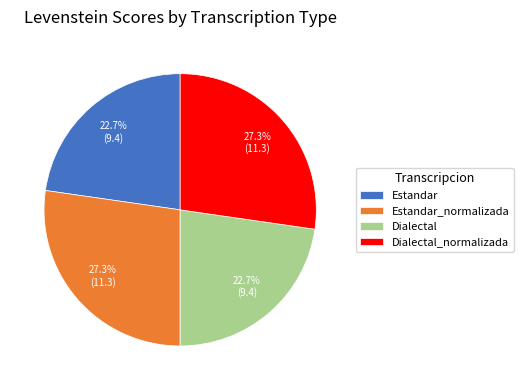

Does Estandar represent more than half of the total?

No